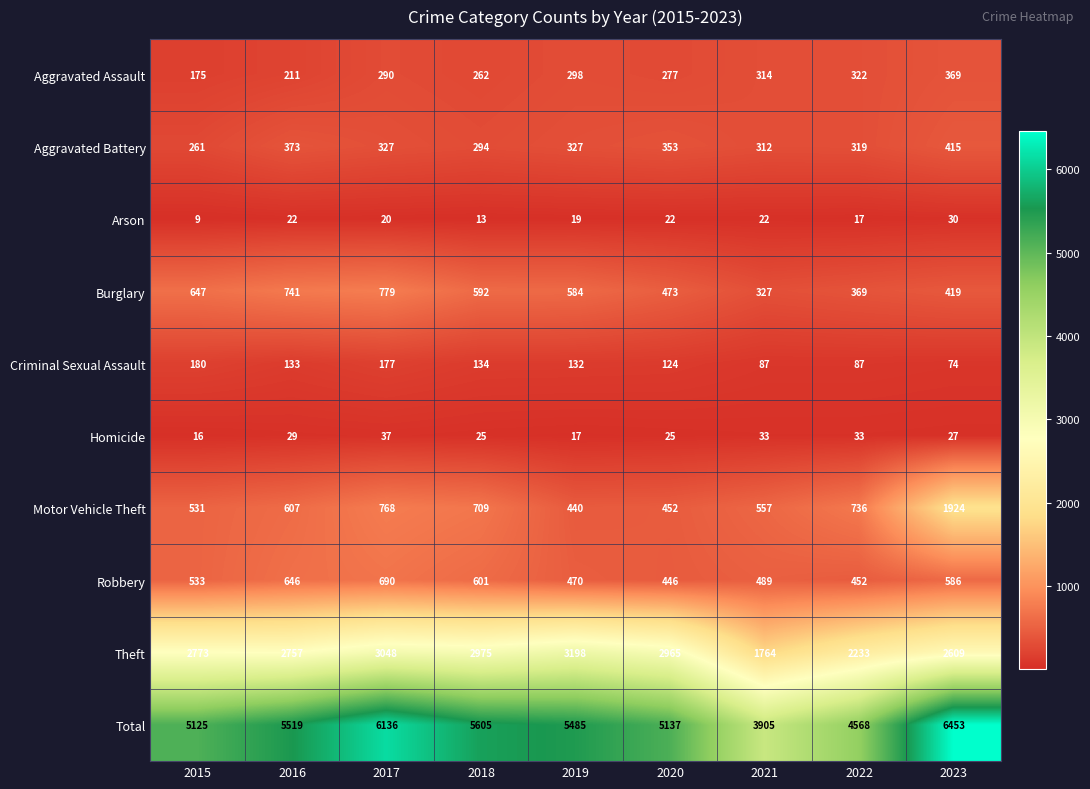

Which series has the largest total across all categories?

Total